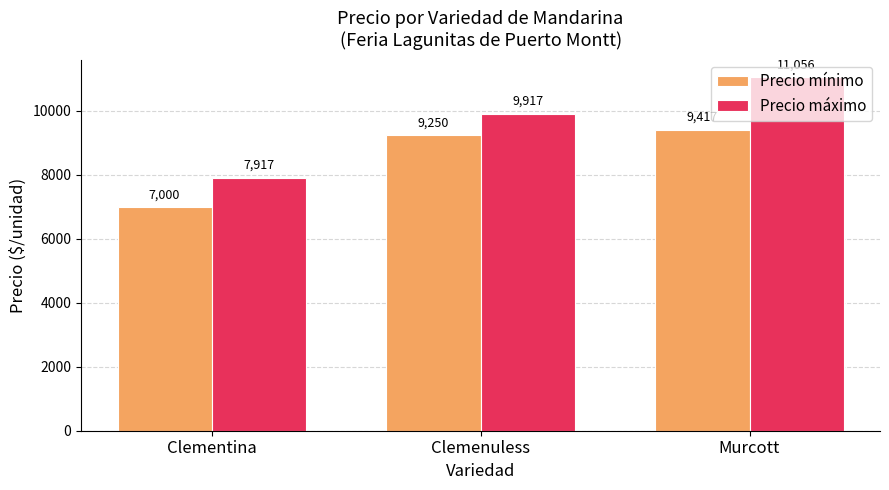

Between Clementina and Murcott, which series saw the biggest shift?

Precio máximo